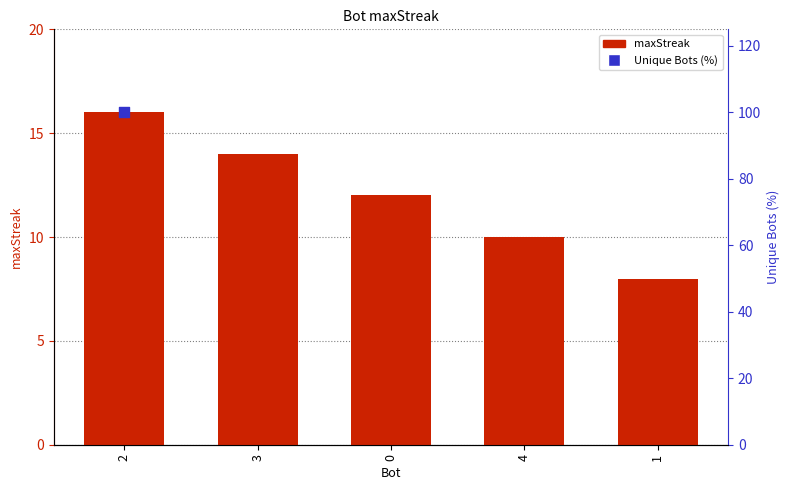

Which has a higher value, 1 or 3?

3